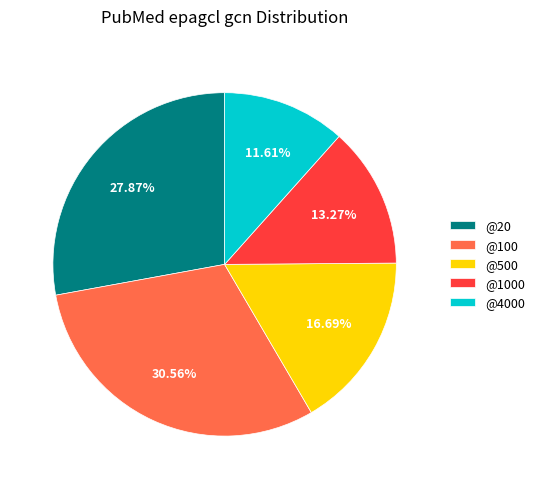

Which category has the biggest portion of the pie?

@100